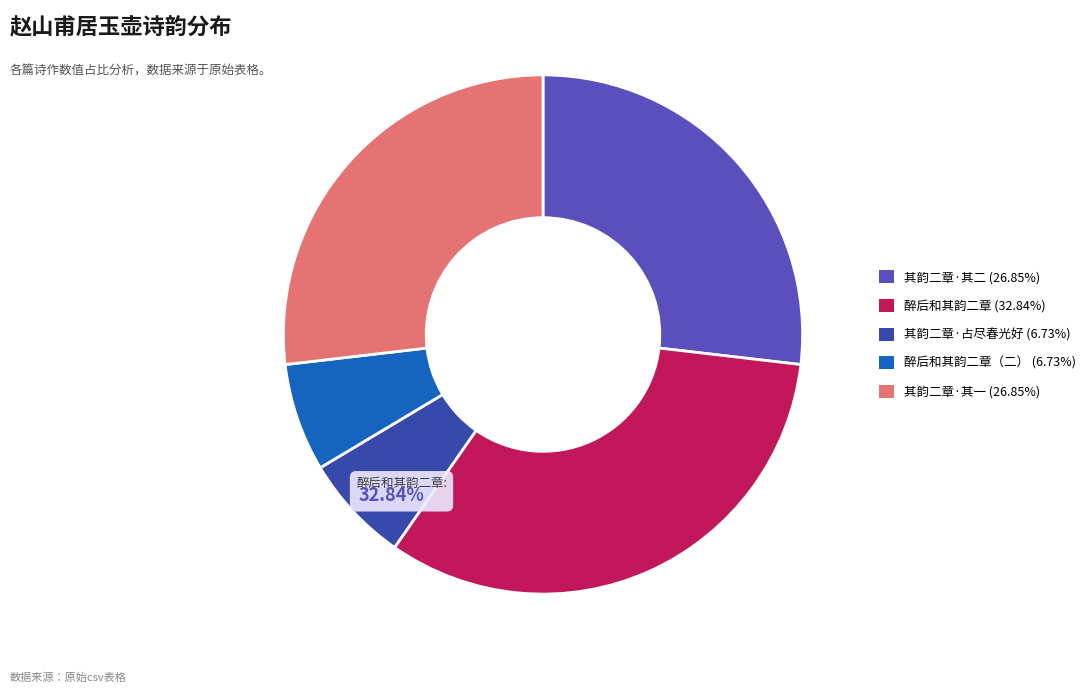

Is it true that 赵山甫居玉壶尽得湖山之胜醉后和其韵二章 is 13% of the pie?

False